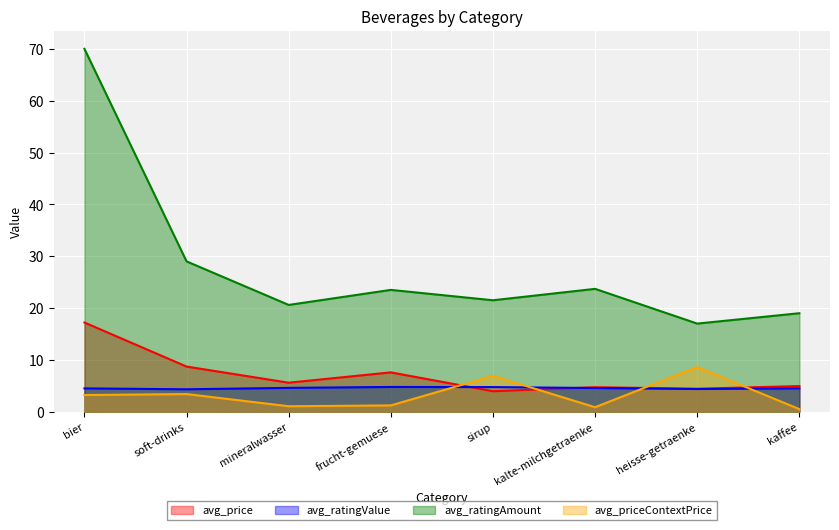

What are all the series names shown in the legend?

avg_price, avg_ratingValue, avg_ratingAmount, avg_priceContextPrice